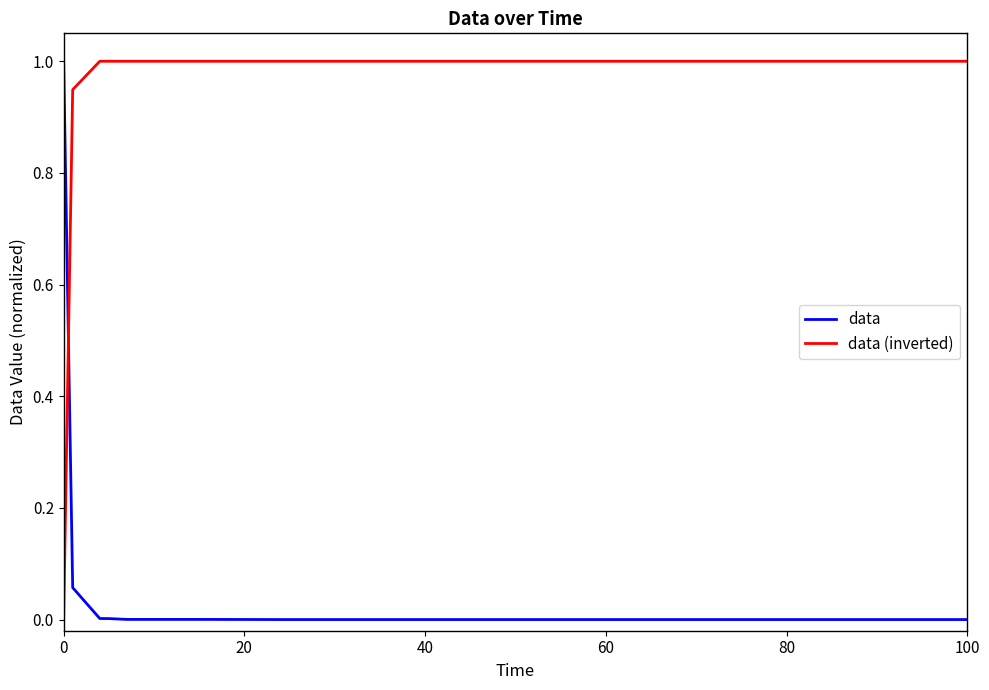

How many intersections are there between data (inverted) and data?

1